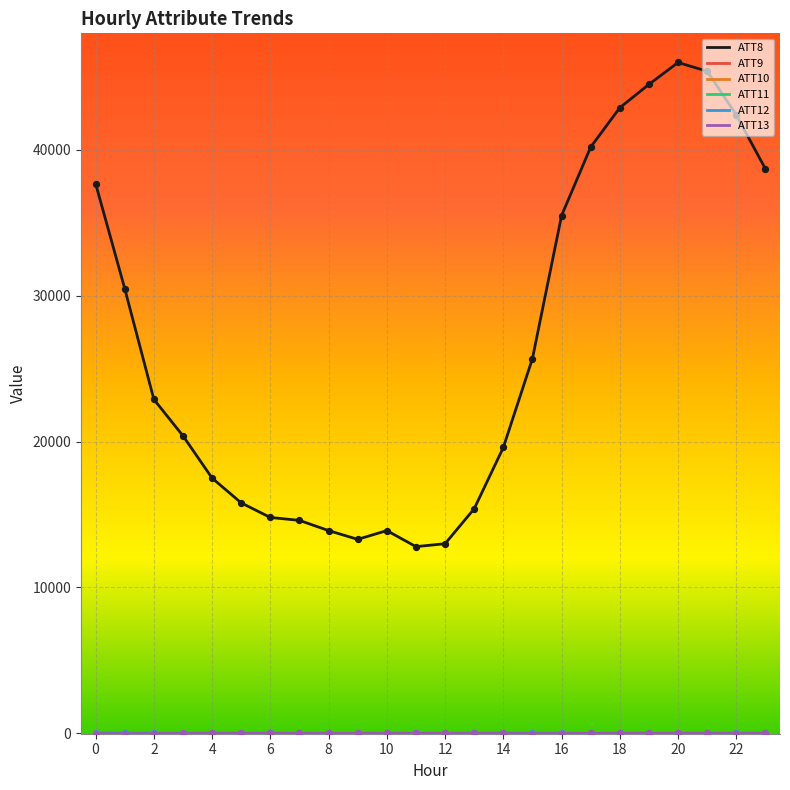

Which series has the largest range (max minus min)?

ATT8